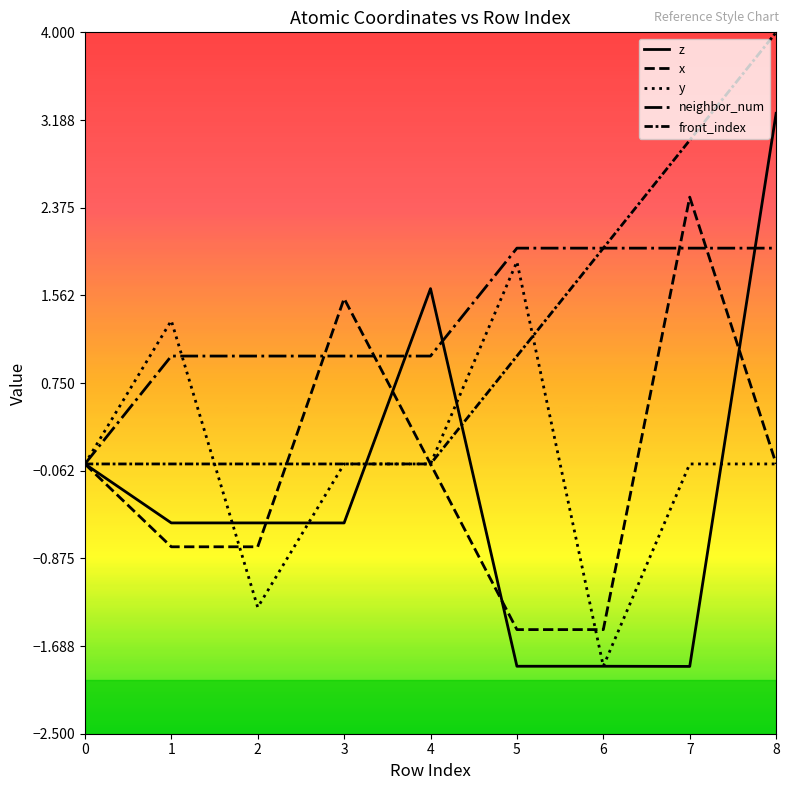

At how many categories does at least one series exceed 0?

8